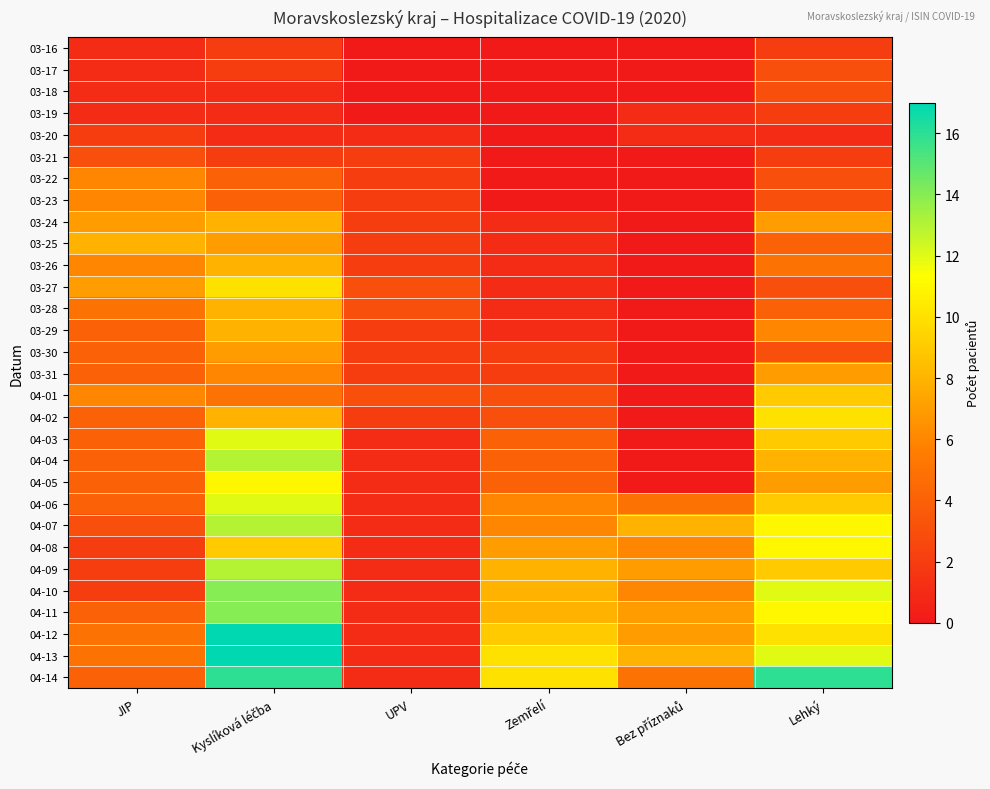

Between Bez příznaků and Lehký, which is larger?

Lehký